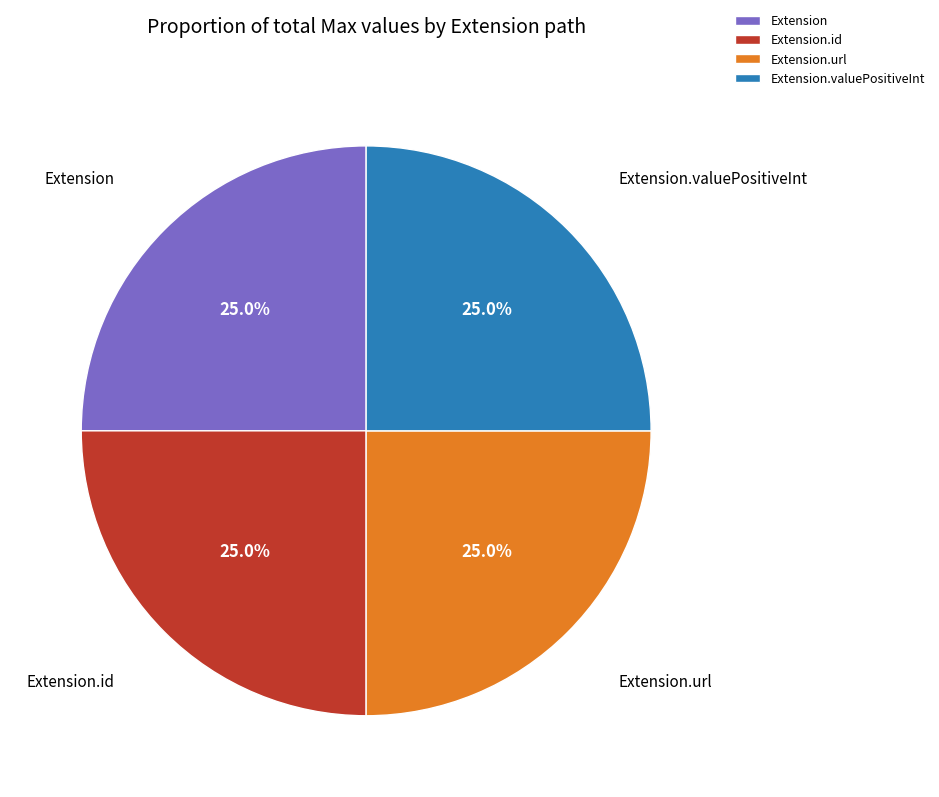

What percentage is the Extension.valuePositiveInt slice, to the nearest percent?

25%